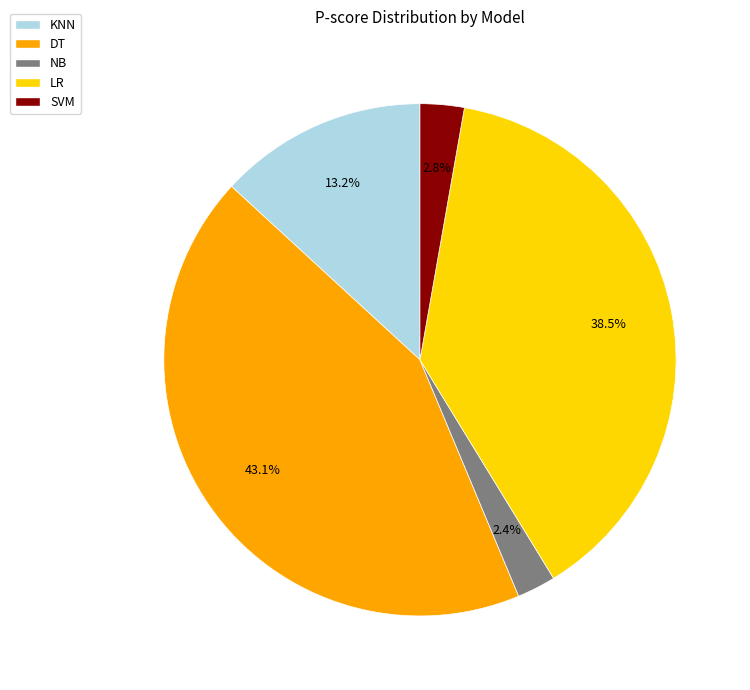

Which slice is the largest?

DT